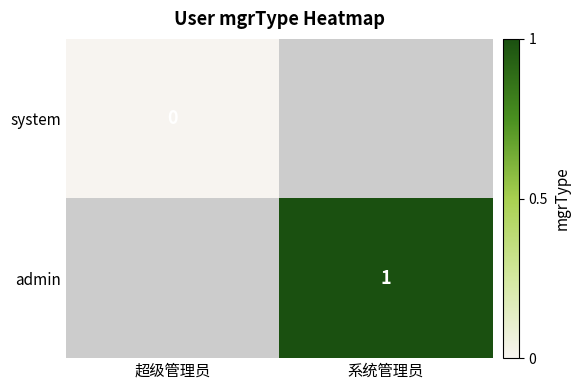

The admin series shows 1 at 系统管理员. True or false?

True